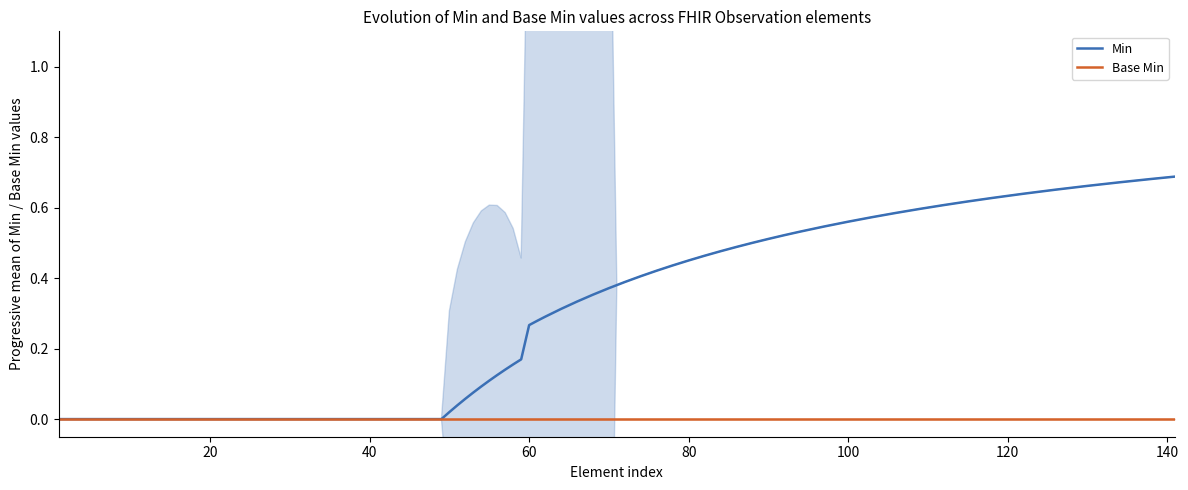

True or false: Base_Min_cumulative and Min_cumulative intersect in this chart.

False